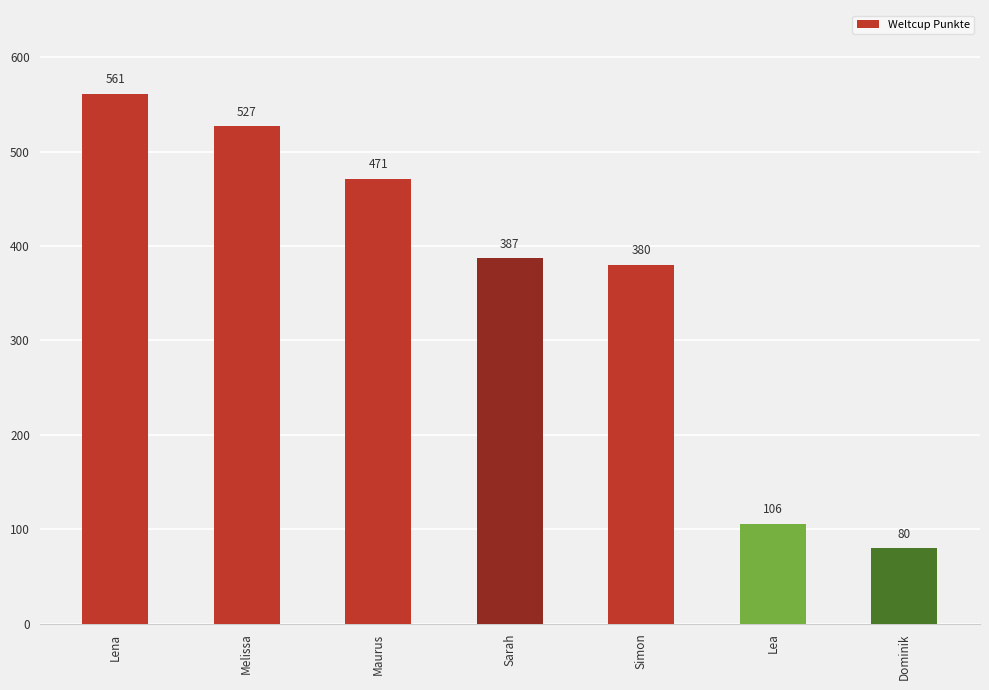

What is the average value?

359